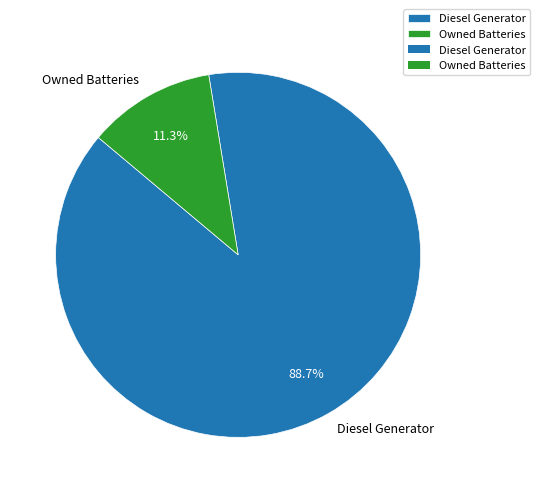

What is the smallest slice in the pie chart?

Owned Batteries